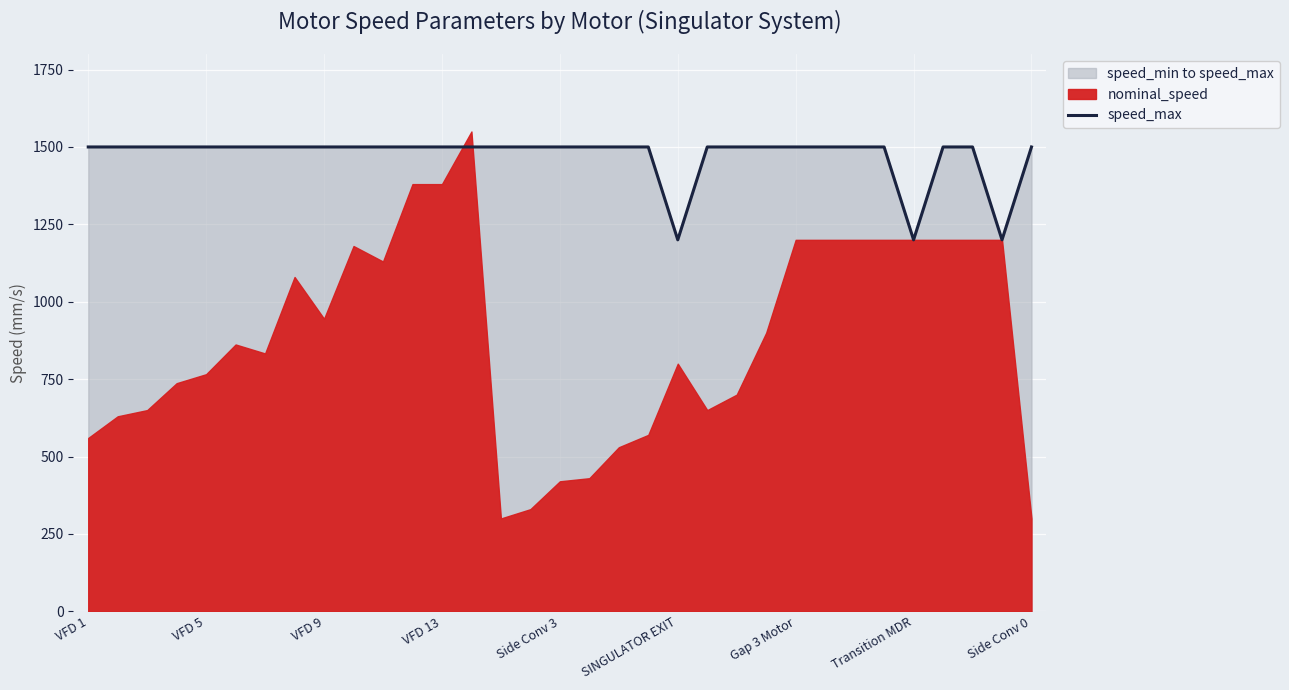

What value does the data have at 25, to the nearest 10?

1500